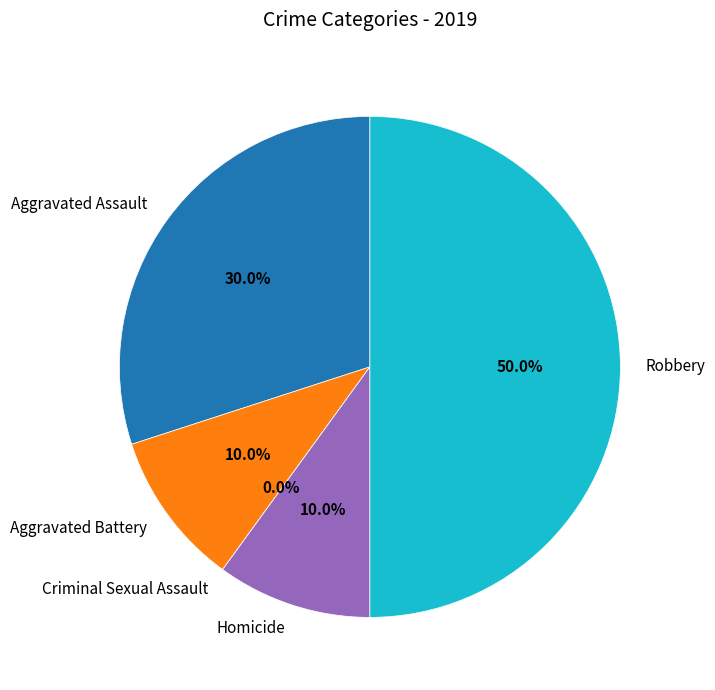

To the nearest percent, what is the difference between the largest and smallest slice percentages?

50%